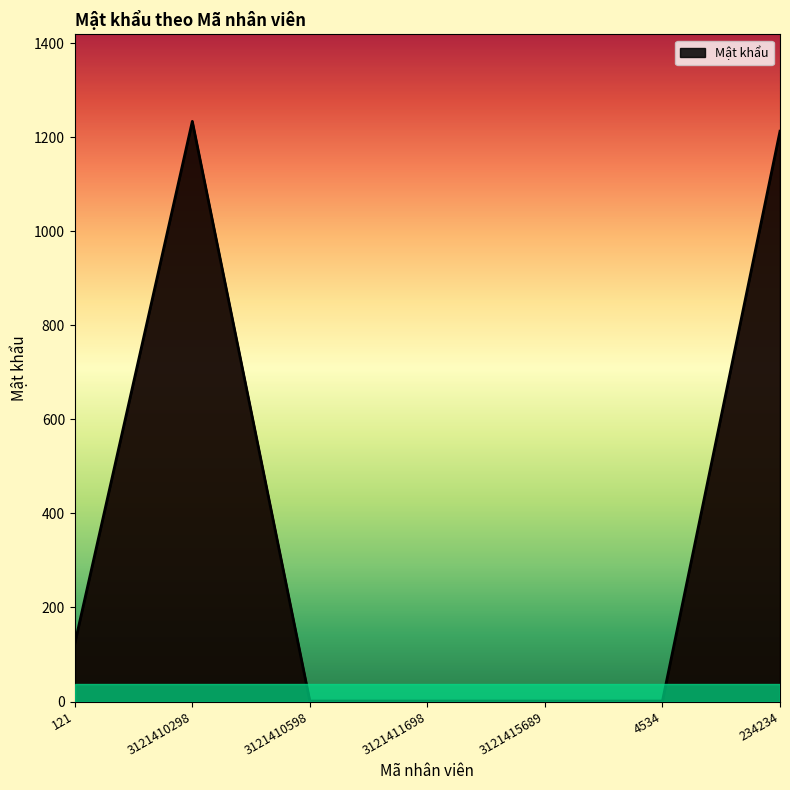

Which has a higher value, 3121410298 or 3121410598?

3121410298